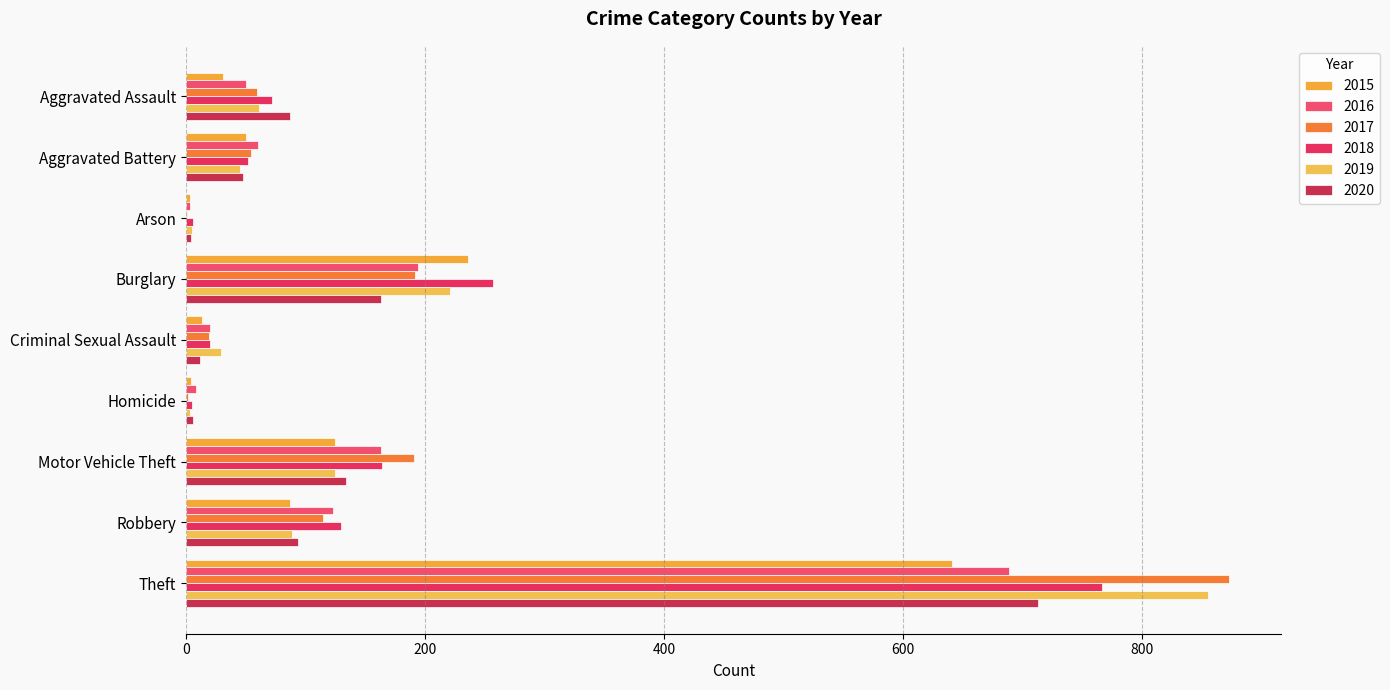

How many categories are shown in the chart?

9